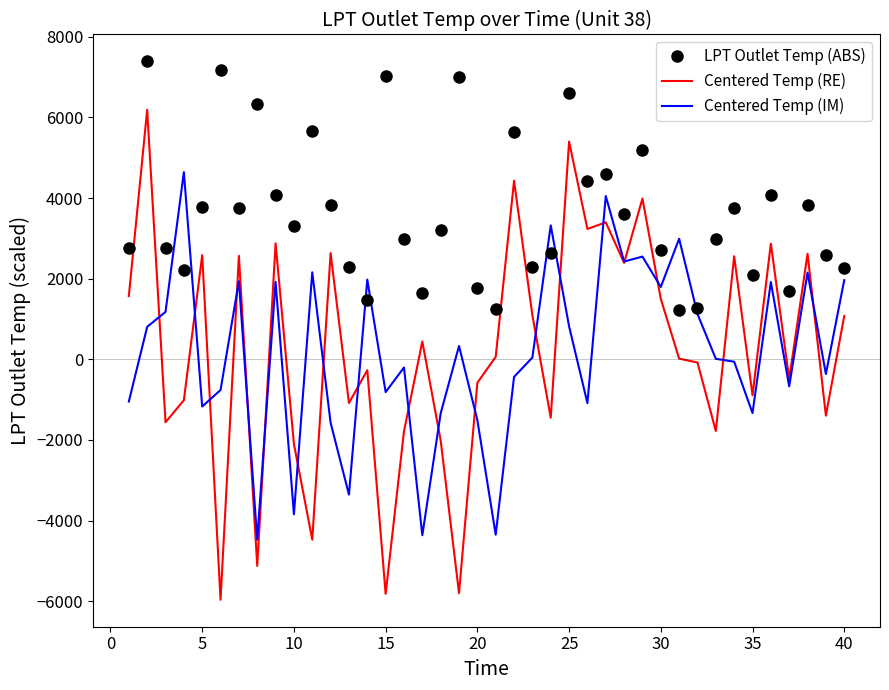

What is the highest value of the Centered Temp (RE) series?

6190.4